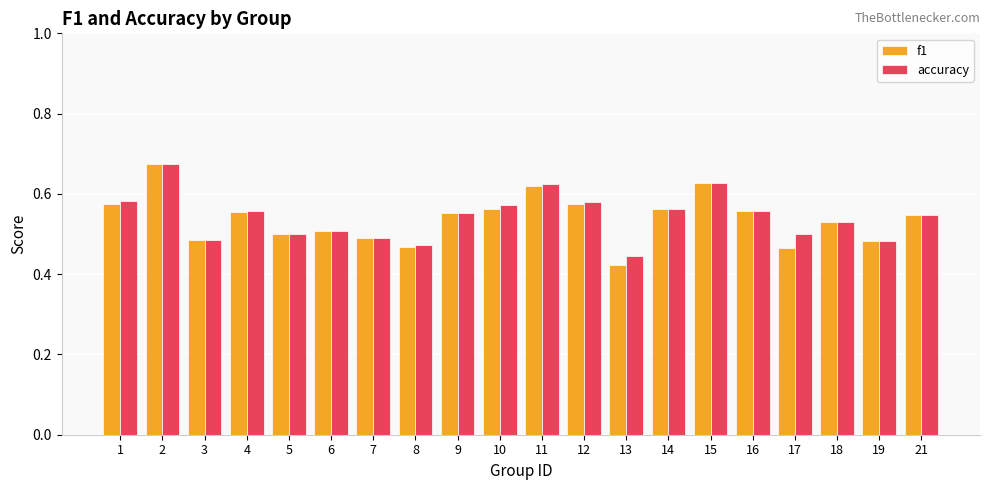

How many groups of bars are there?

20